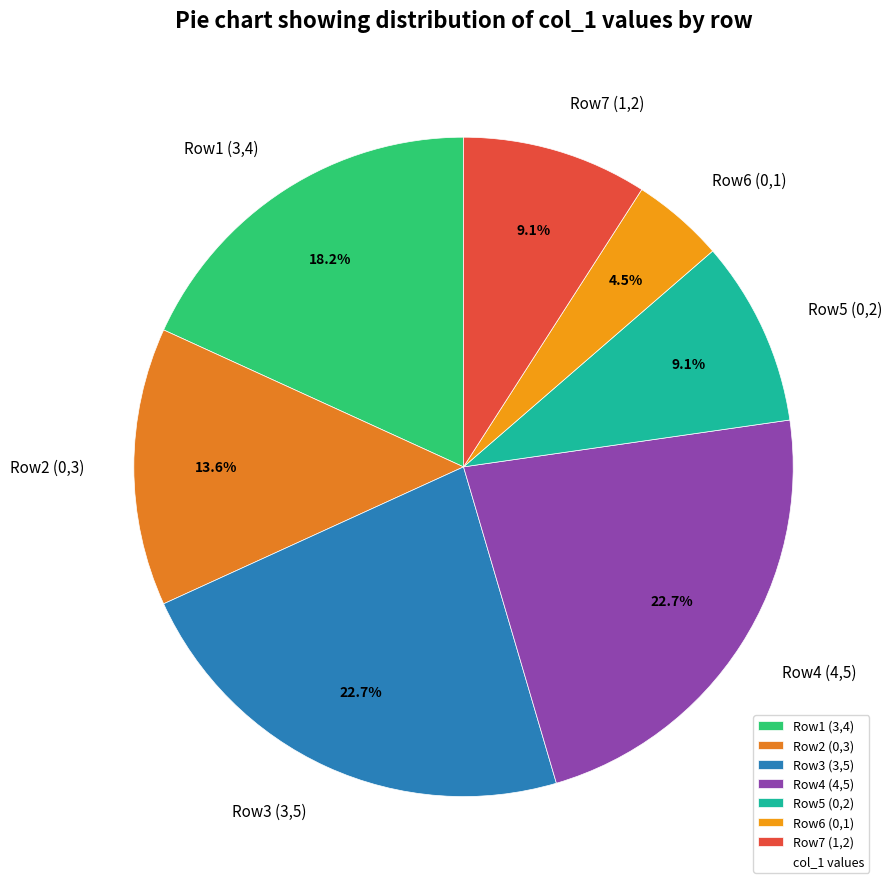

To the nearest percent, what is the difference between the largest and smallest slice percentages?

18%